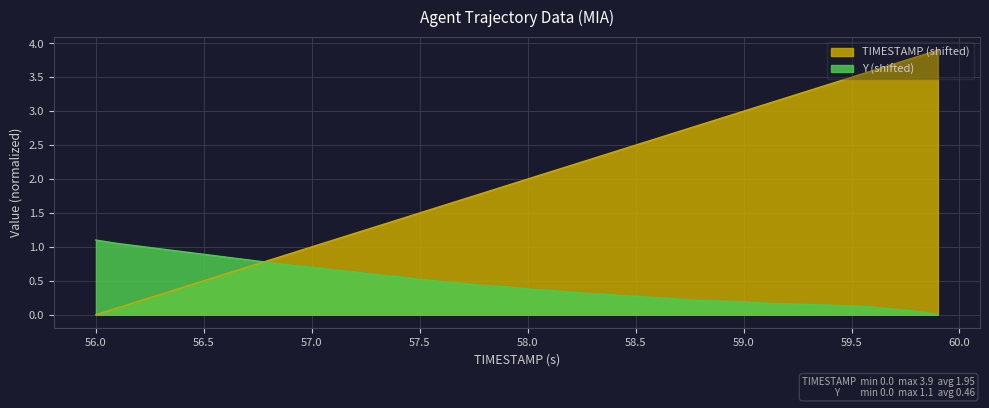

Is it true that TIMESTAMP equals 0.7 at 56.7?

True